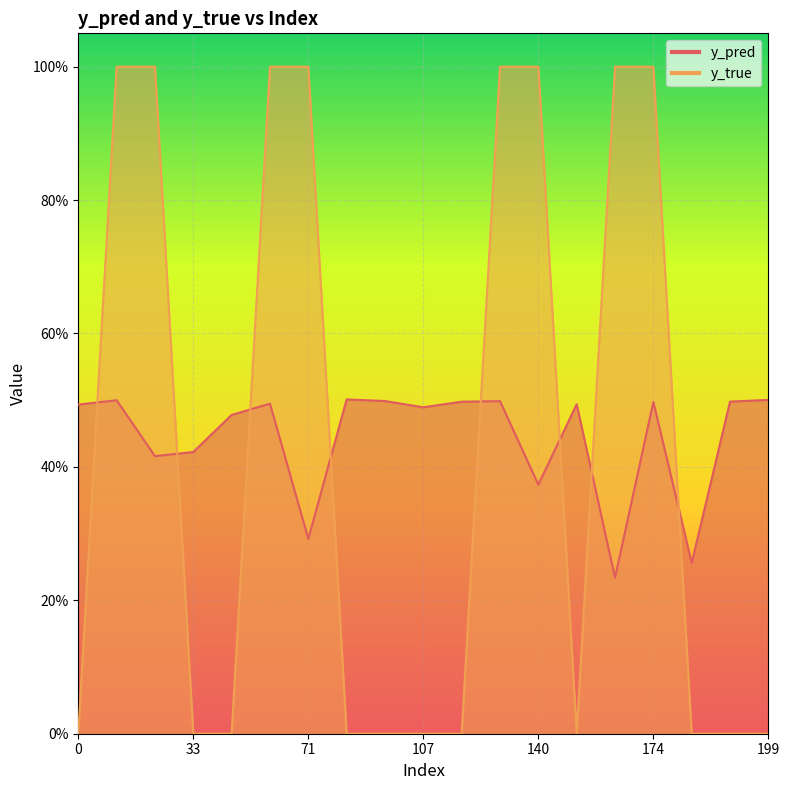

Rank the series at 107 from highest to lowest value.

y_pred, y_true